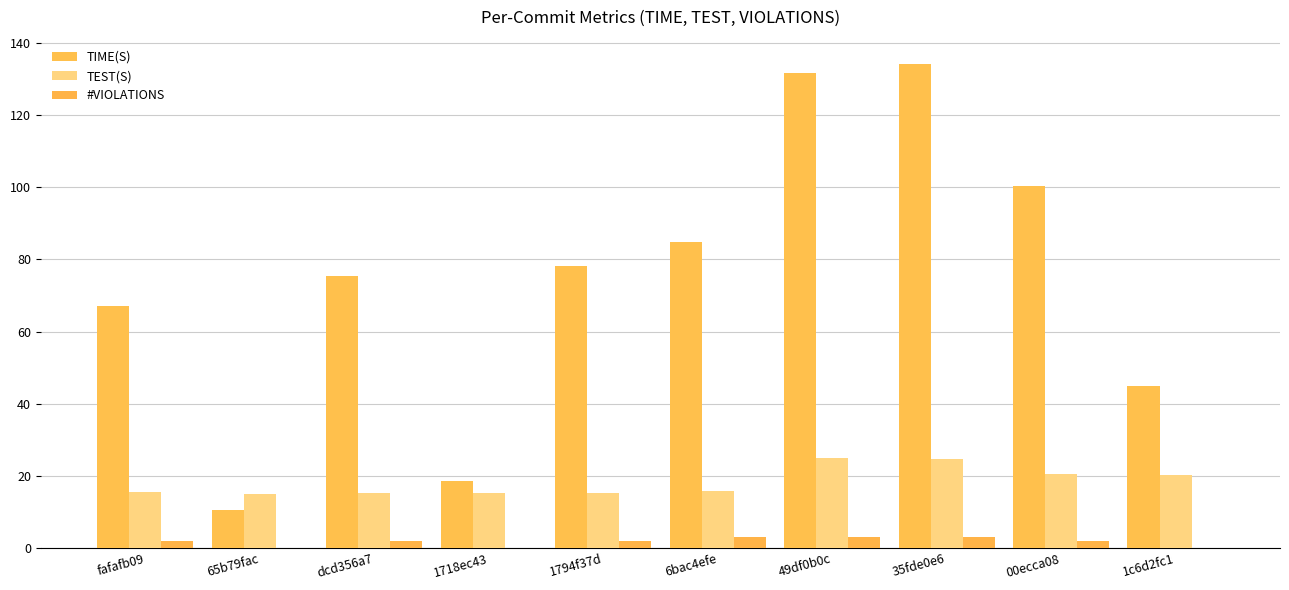

Is it true that TIME(S) equals 50.3 at 00ecca08?

False